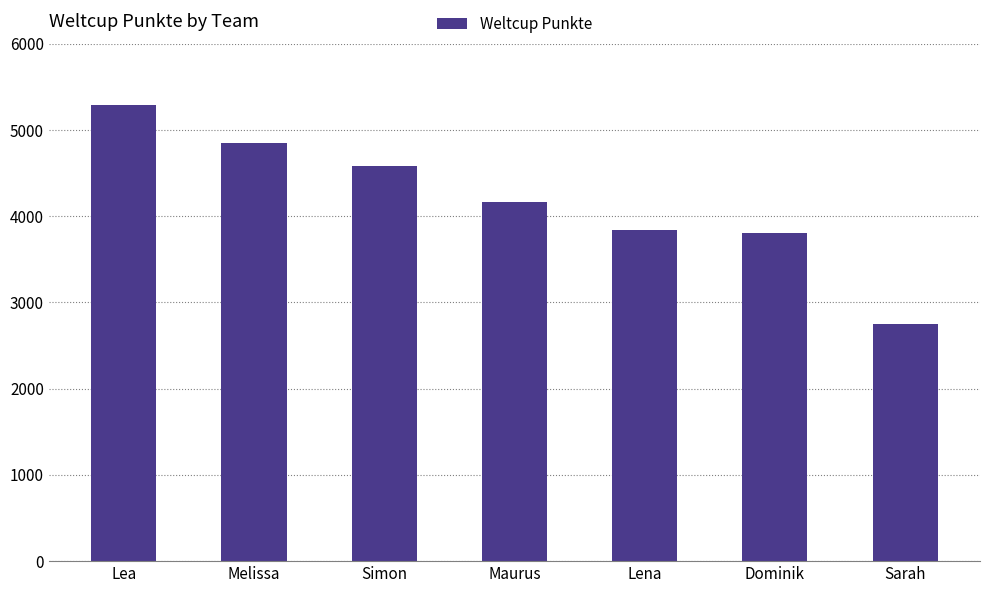

What is the value of the 4th bar from the left?

4163